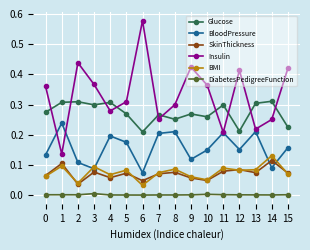

True or false: BloodPressure and Glucose cross at least once.

False